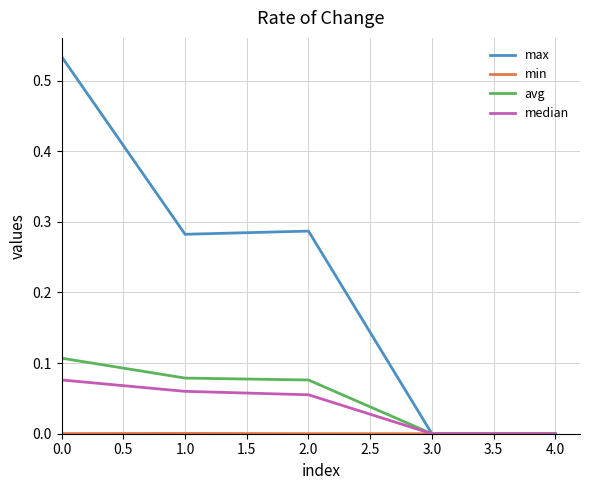

Which series has the largest total across all categories?

max